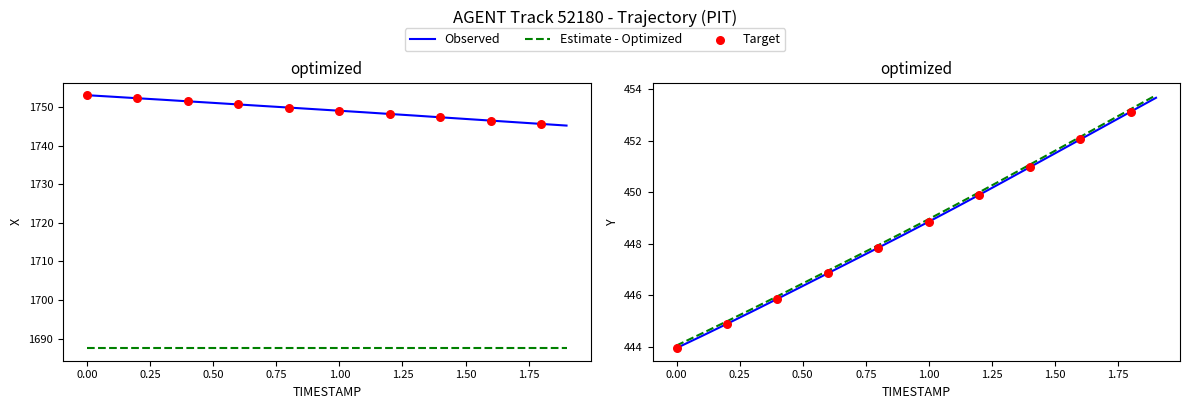

Which series has the largest total across all categories?

X